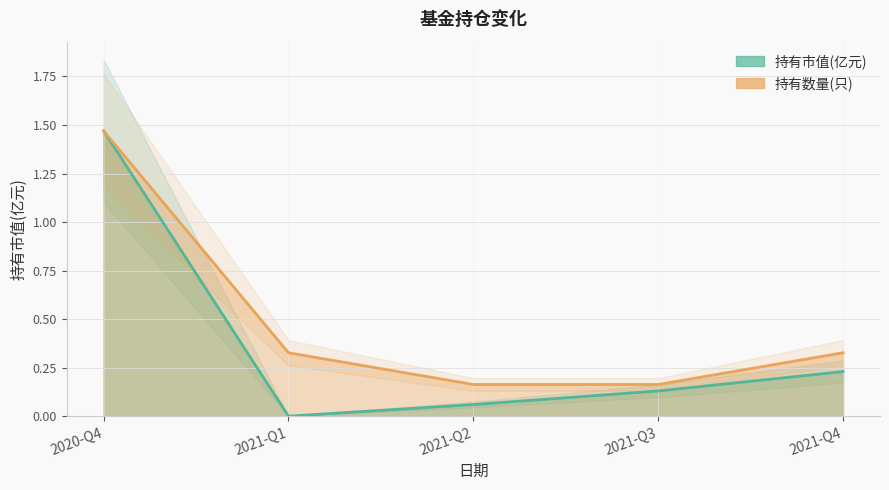

Is the value of 持有市值(亿元) at 2021-Q4 greater than the value of 持有数量(只) at 2020-Q4?

No